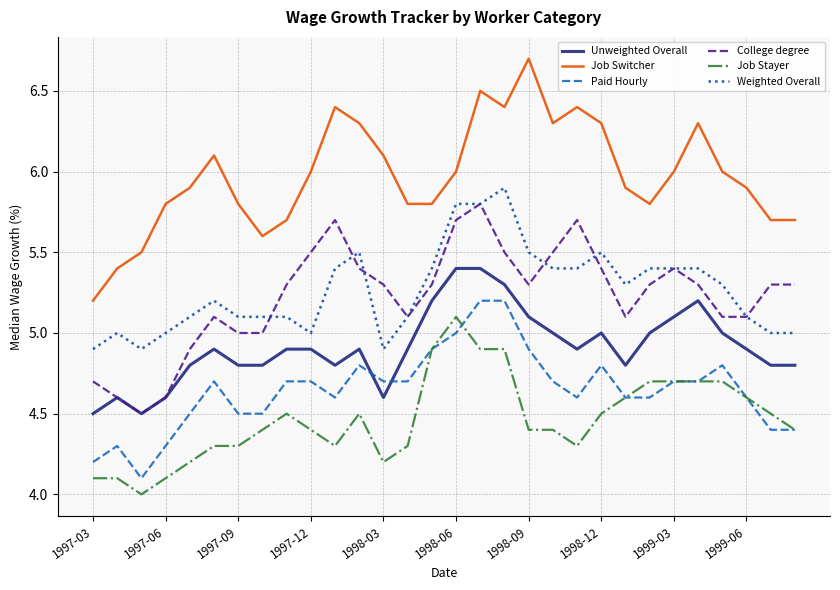

True or false: College degree and Job Stayer cross at least once.

False